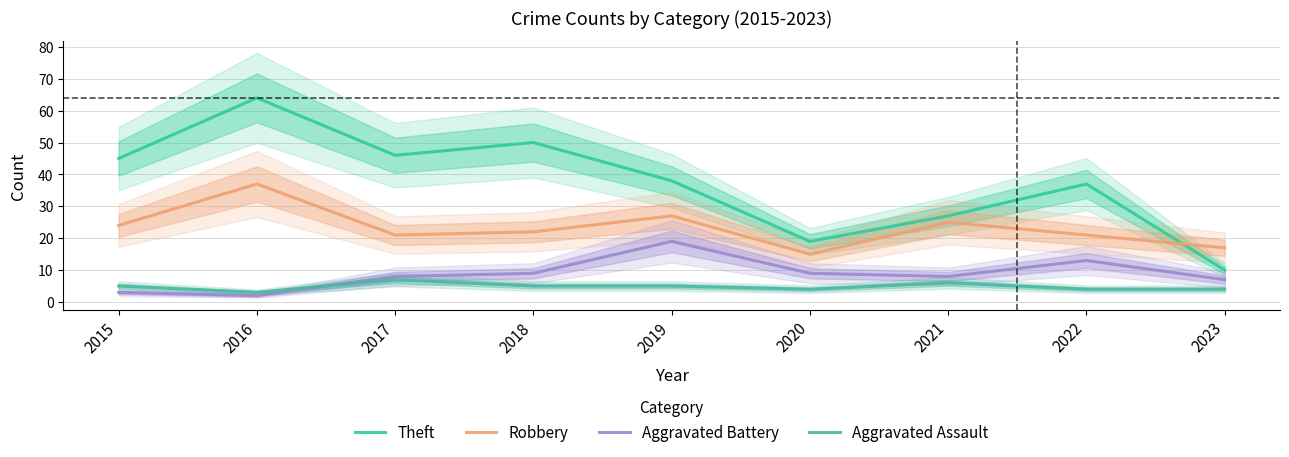

Reading left to right, extract all data points from this chart.

Theft: 2015=45	2016=64	2017=46	2018=50	2019=38	2020=19	2021=27	2022=37	2023=10
Robbery: 2015=24	2016=37	2017=21	2018=22	2019=27	2020=15	2021=25	2022=21	2023=17
Aggravated Battery: 2015=3	2016=2	2017=8	2018=9	2019=19	2020=9	2021=8	2022=13	2023=7
Aggravated Assault: 2015=5	2016=3	2017=7	2018=5	2019=5	2020=4	2021=6	2022=4	2023=4